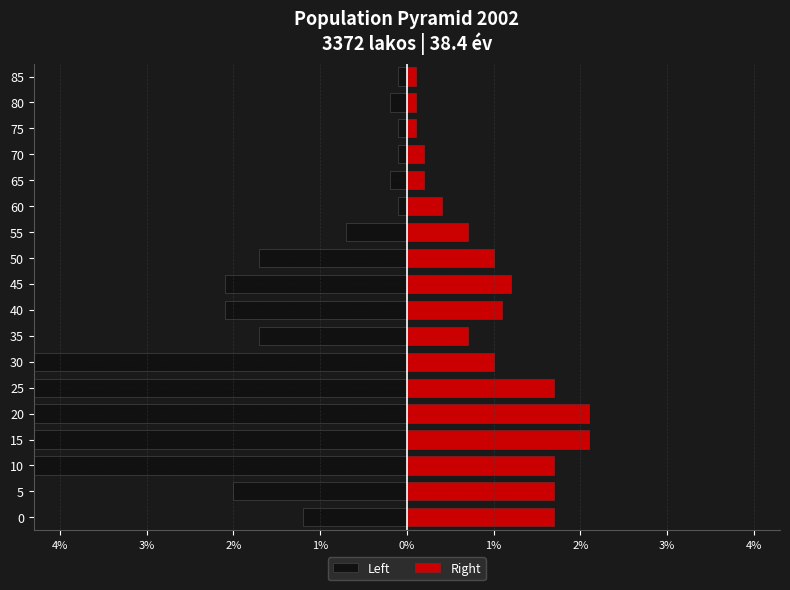

How many bars are there in each group?

2